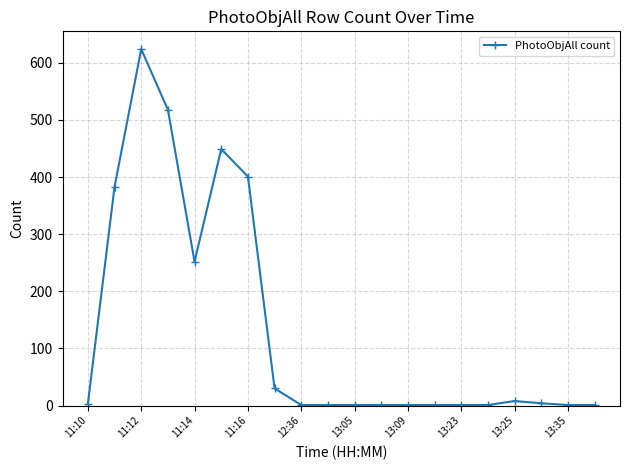

True or false: there are more than 1 points higher than both neighbors.

True